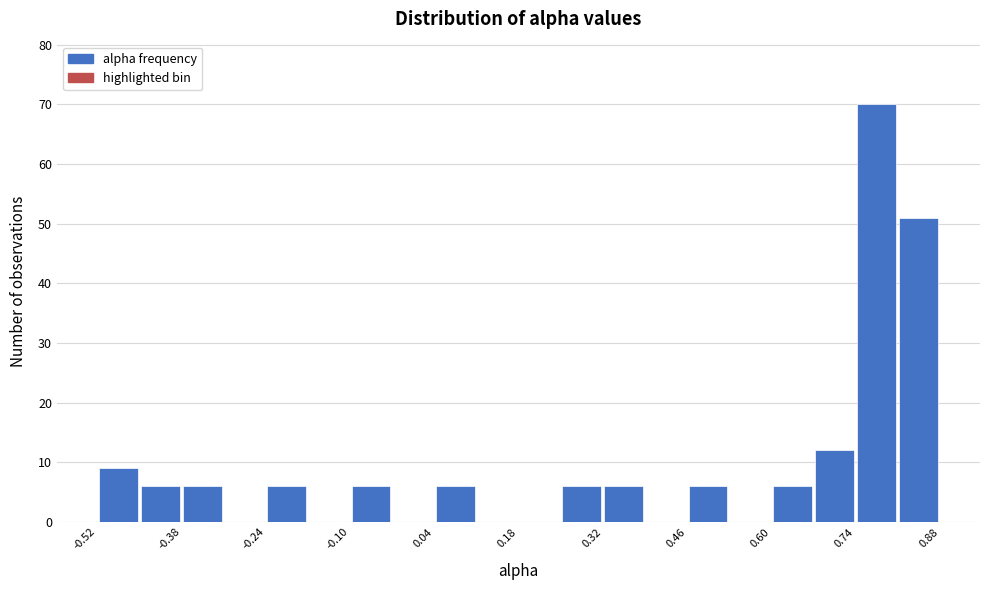

Read against the x-axis, roughly where is the centre of the tallest bar?

0.78